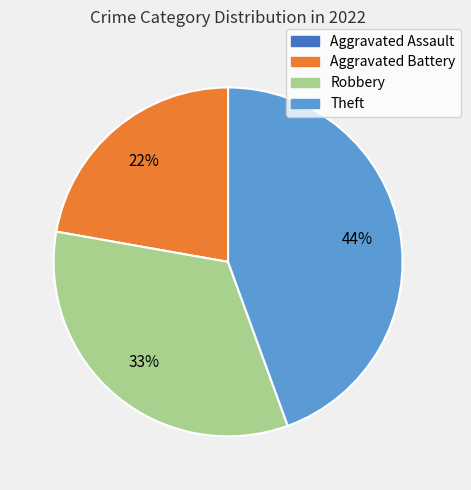

What is the largest slice in the pie chart?

Theft